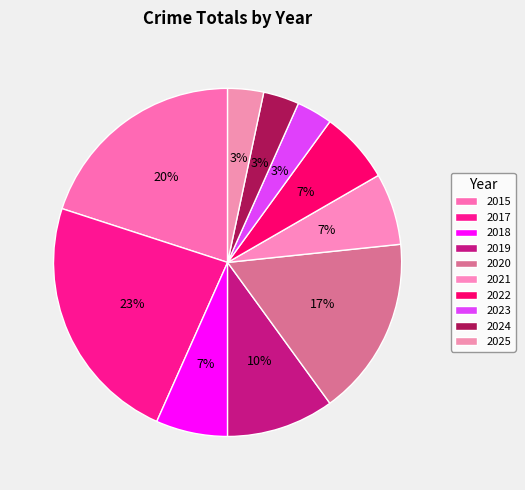

True or false: 2015 accounts for 5% of the total.

False